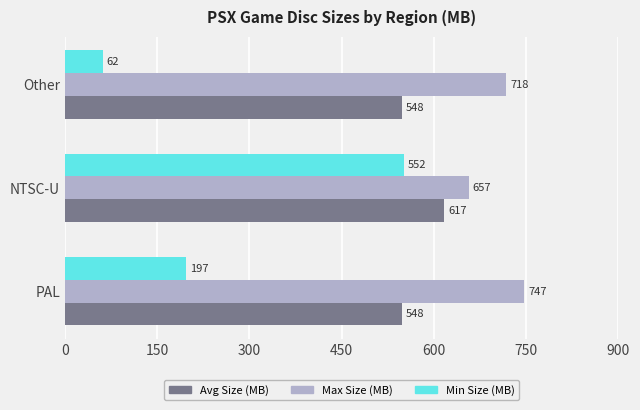

At which label is Max Size (MB) closest to 702?

Other